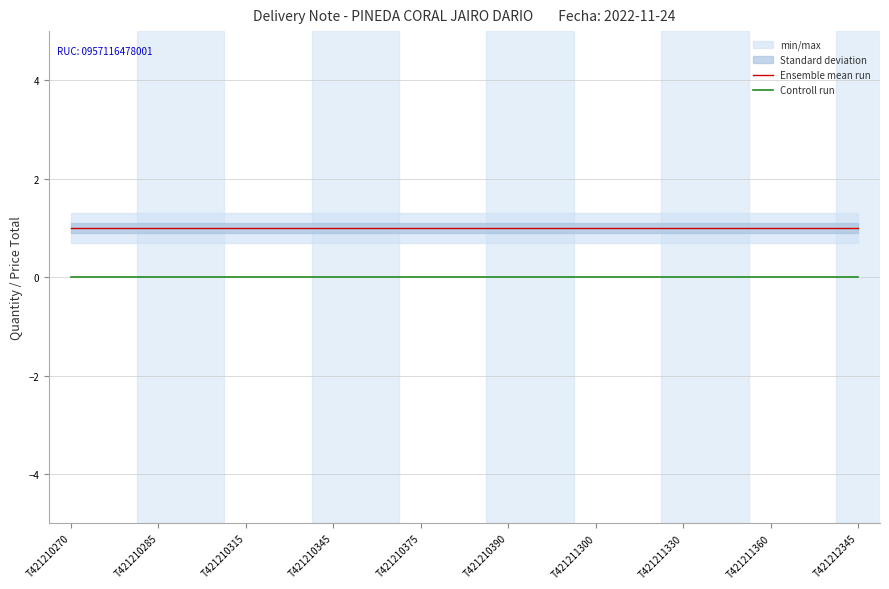

What is the sum of all Ensemble mean run values?

19